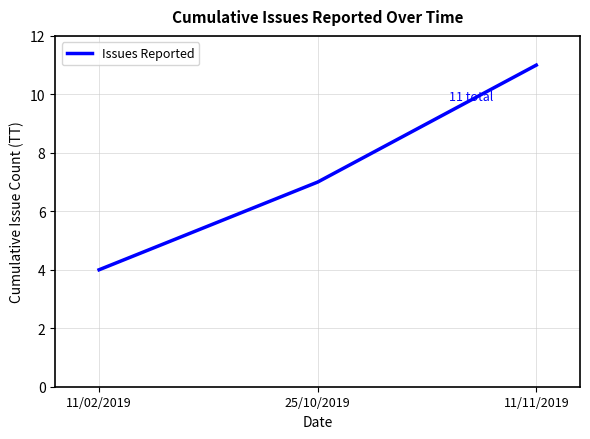

At which category does the chart reach its peak across all series?

11/11/2019